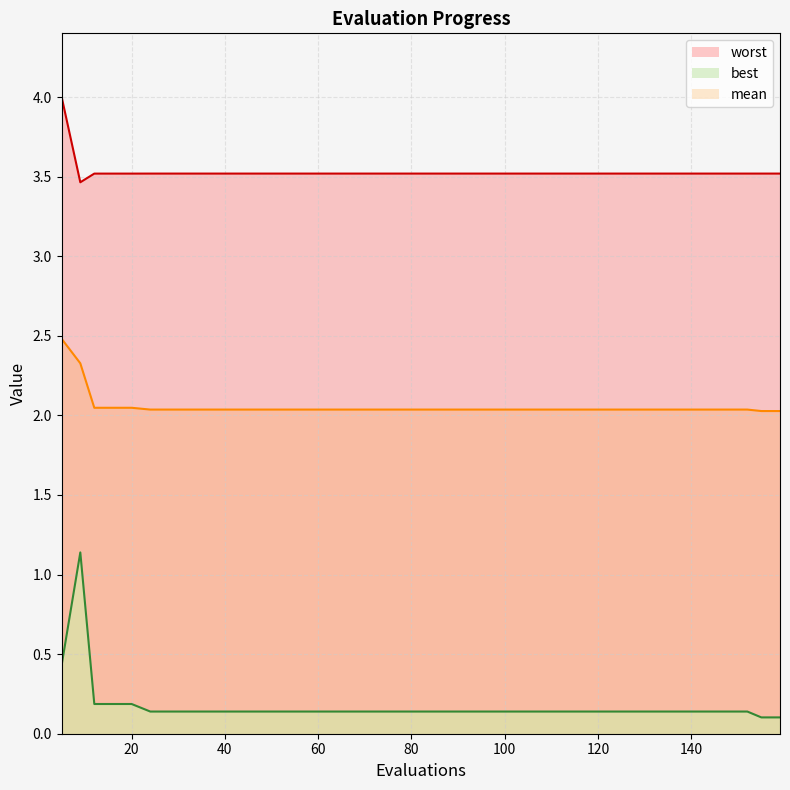

How many categories are shown in the chart?

40